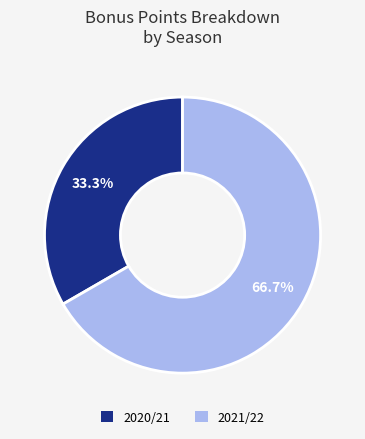

How many slices are in this pie chart?

2